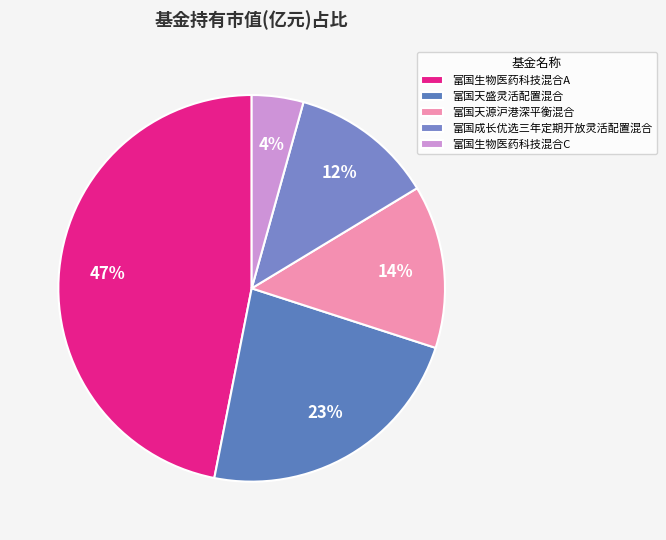

Which category has the smallest portion of the pie?

富国生物医药科技混合C